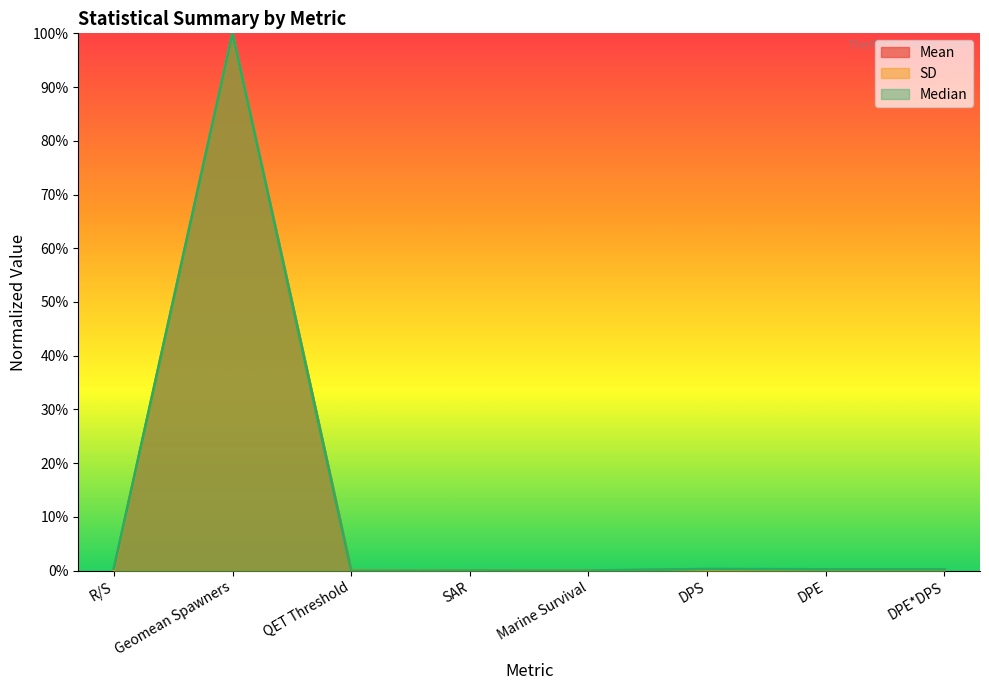

How many series are shown in this chart?

3